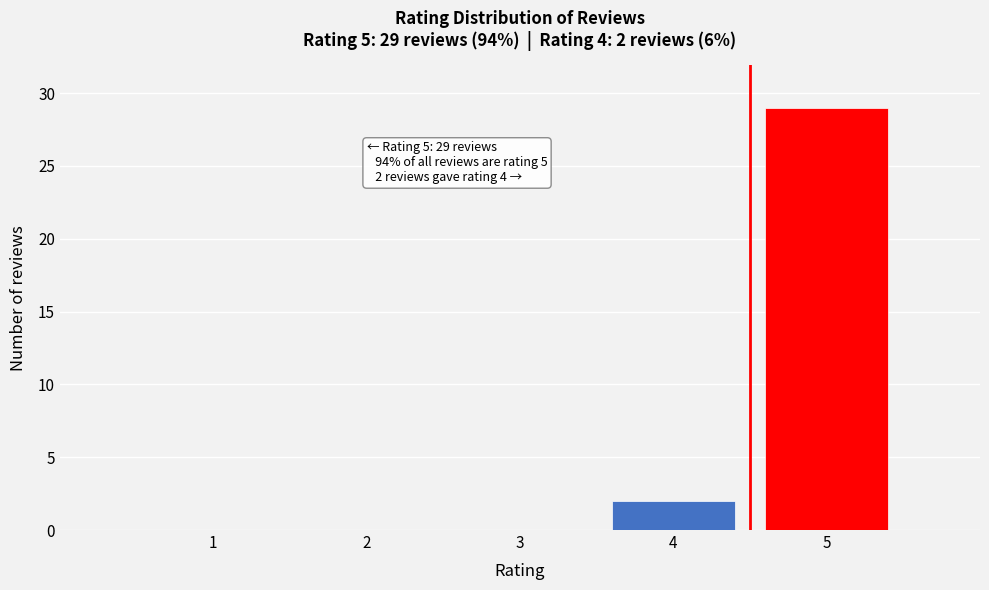

Reading left to right, extract all data points from this chart.

1=0	2=0	3=0	4=2	5=29